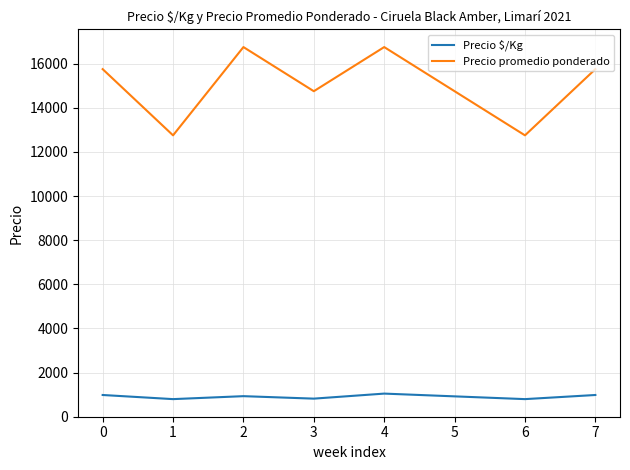

What value does the Precio promedio ponderado series have at 3, to the nearest 50?

14750